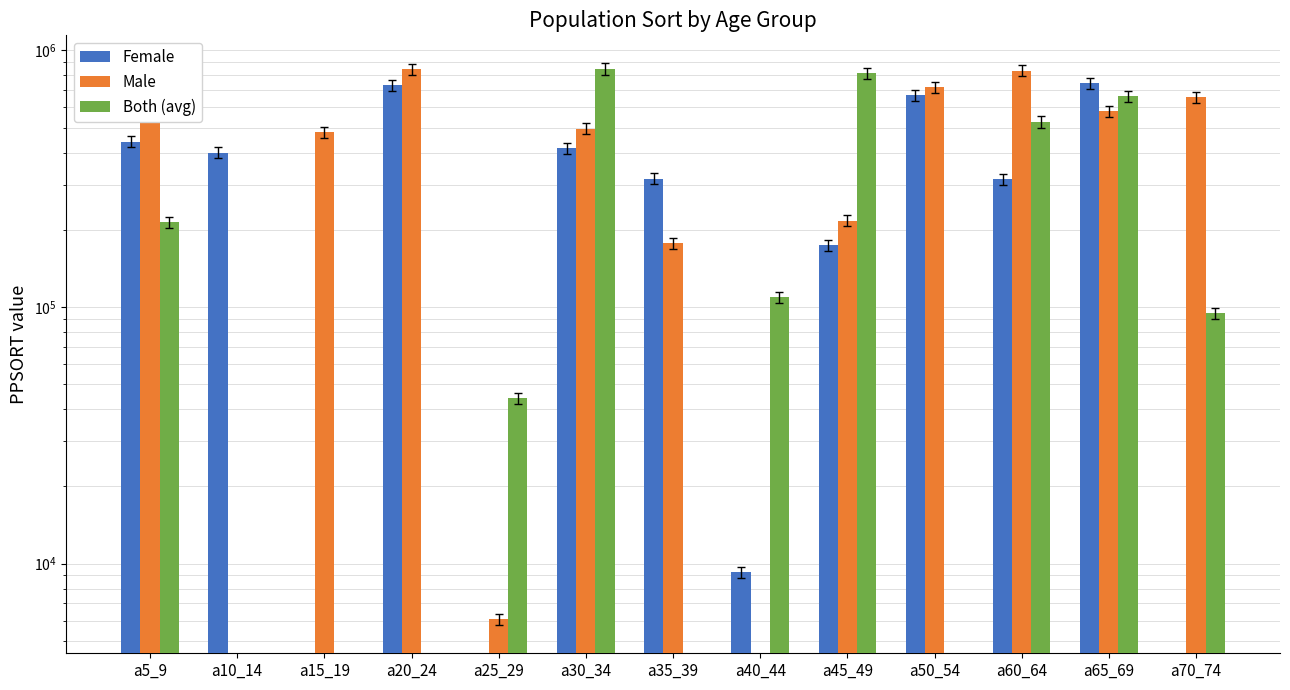

What position from the right is a45_49?

5